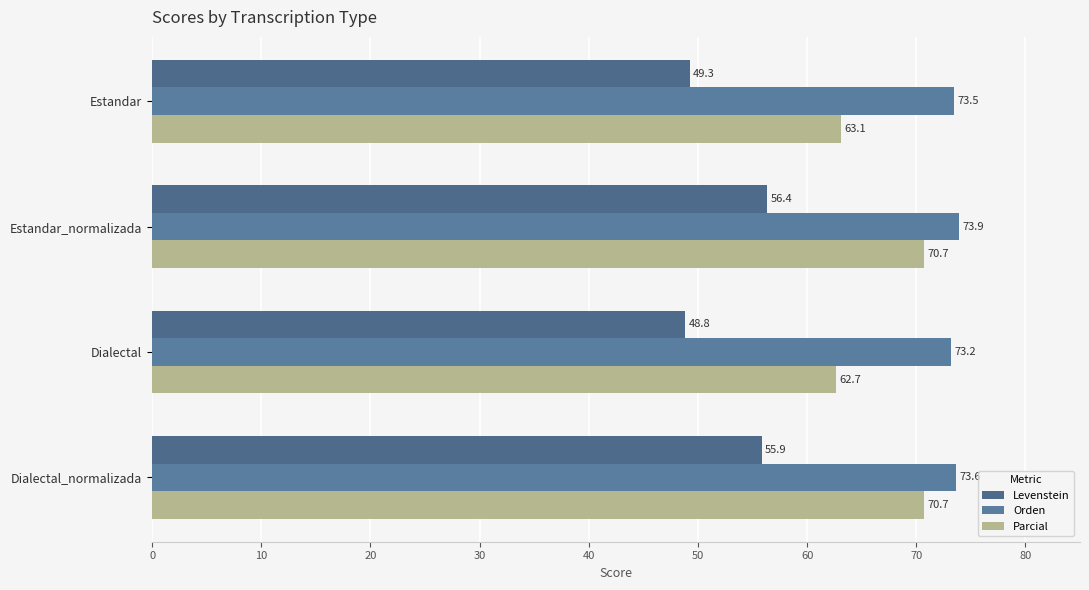

What is the maximum value shown in the chart?

73.9